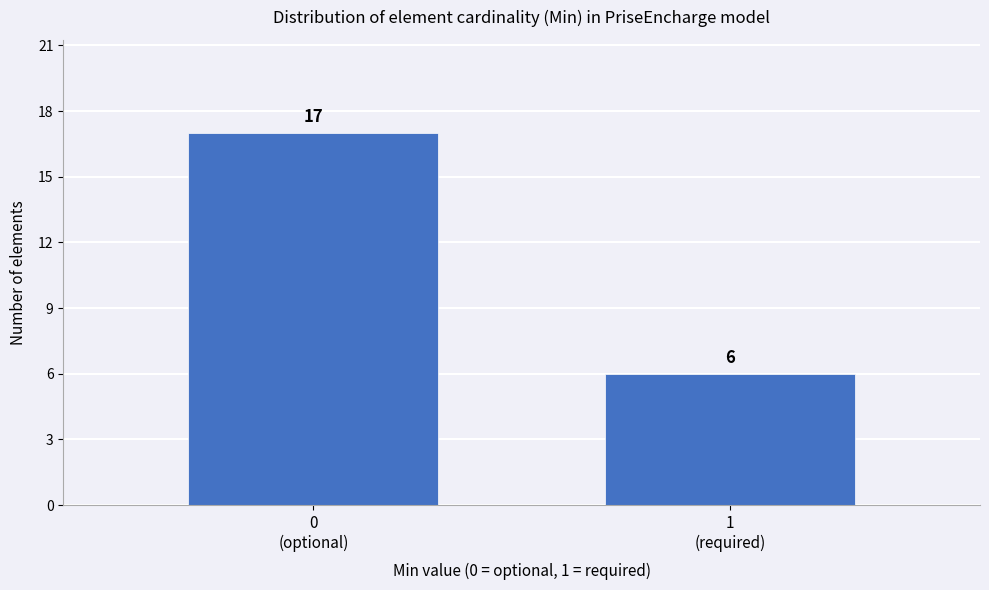

Reading left to right, list all the values displayed in this chart.

17	6